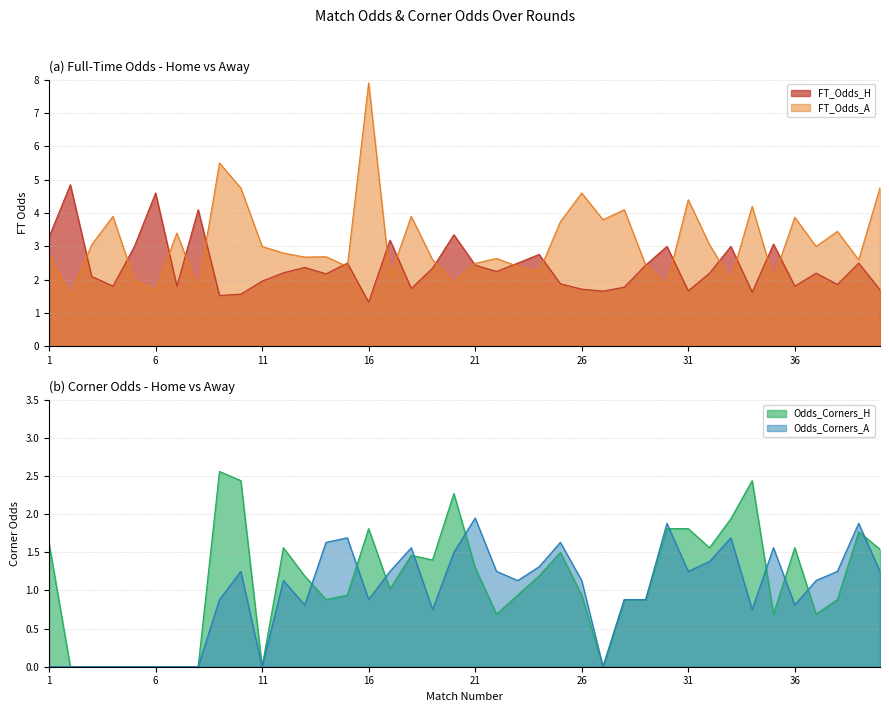

After their last crossing, which series has the higher values: FT_Odds_A or FT_Odds_H?

FT_Odds_A